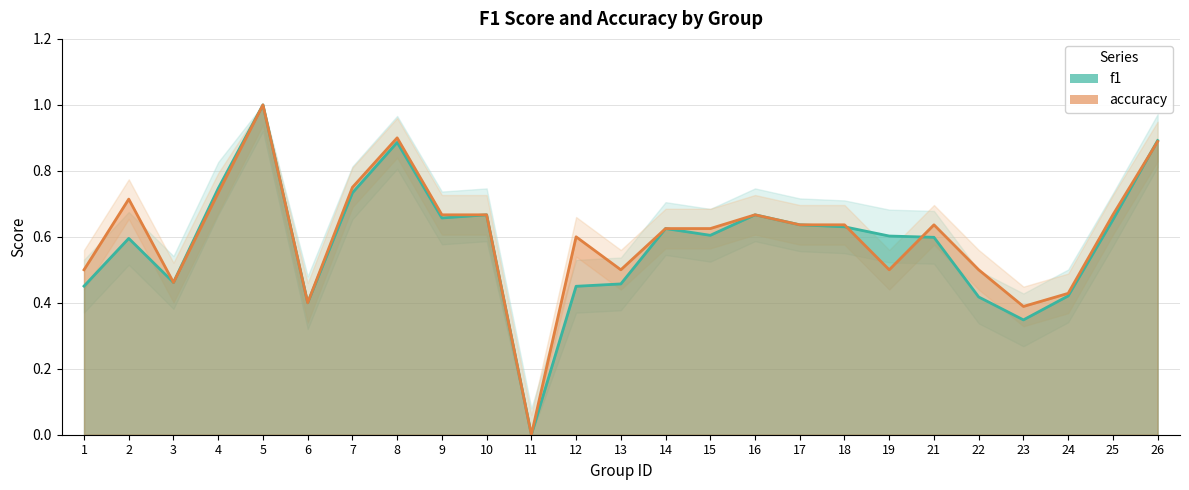

What is the value of the f1 point at the 10th from the left?

0.7